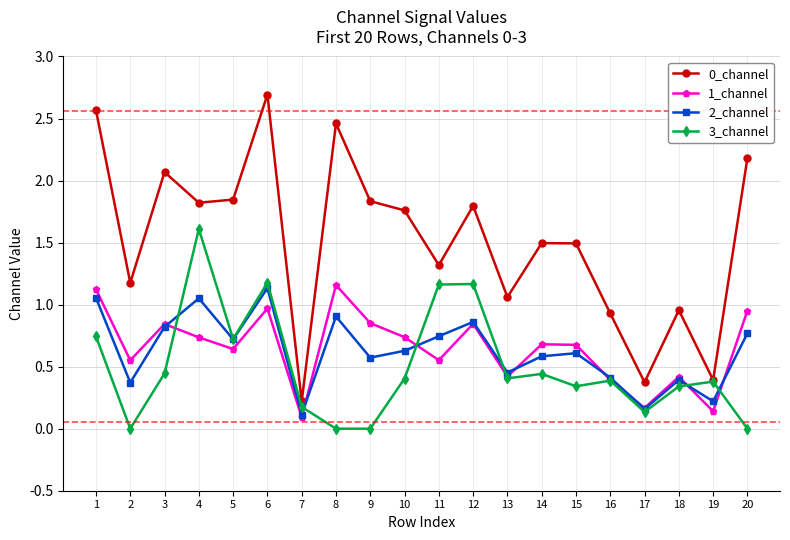

How many series are shown in this chart?

4